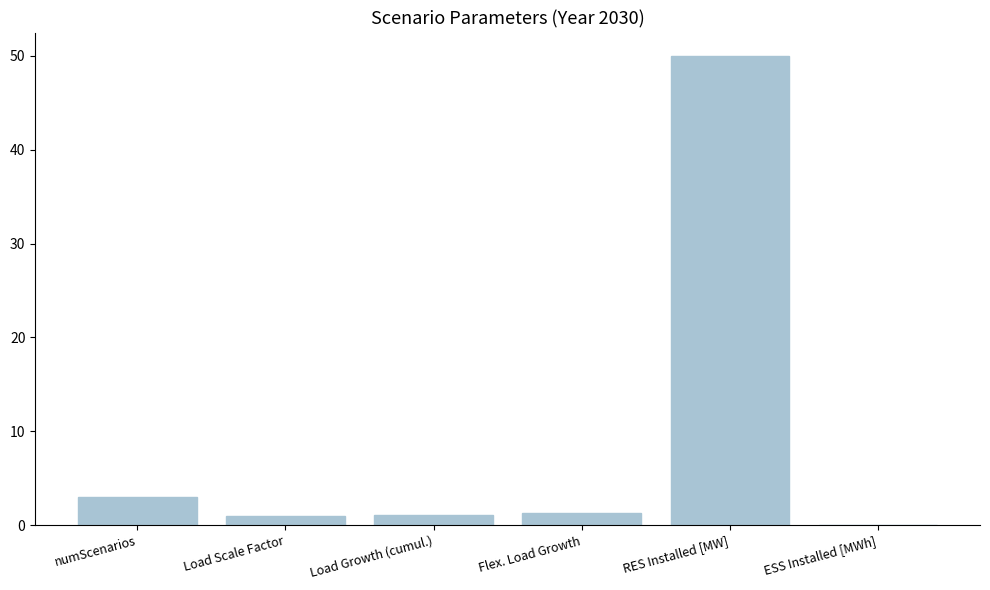

What is the difference between the values at ESS Installed [MWh] and numScenarios?

3.0